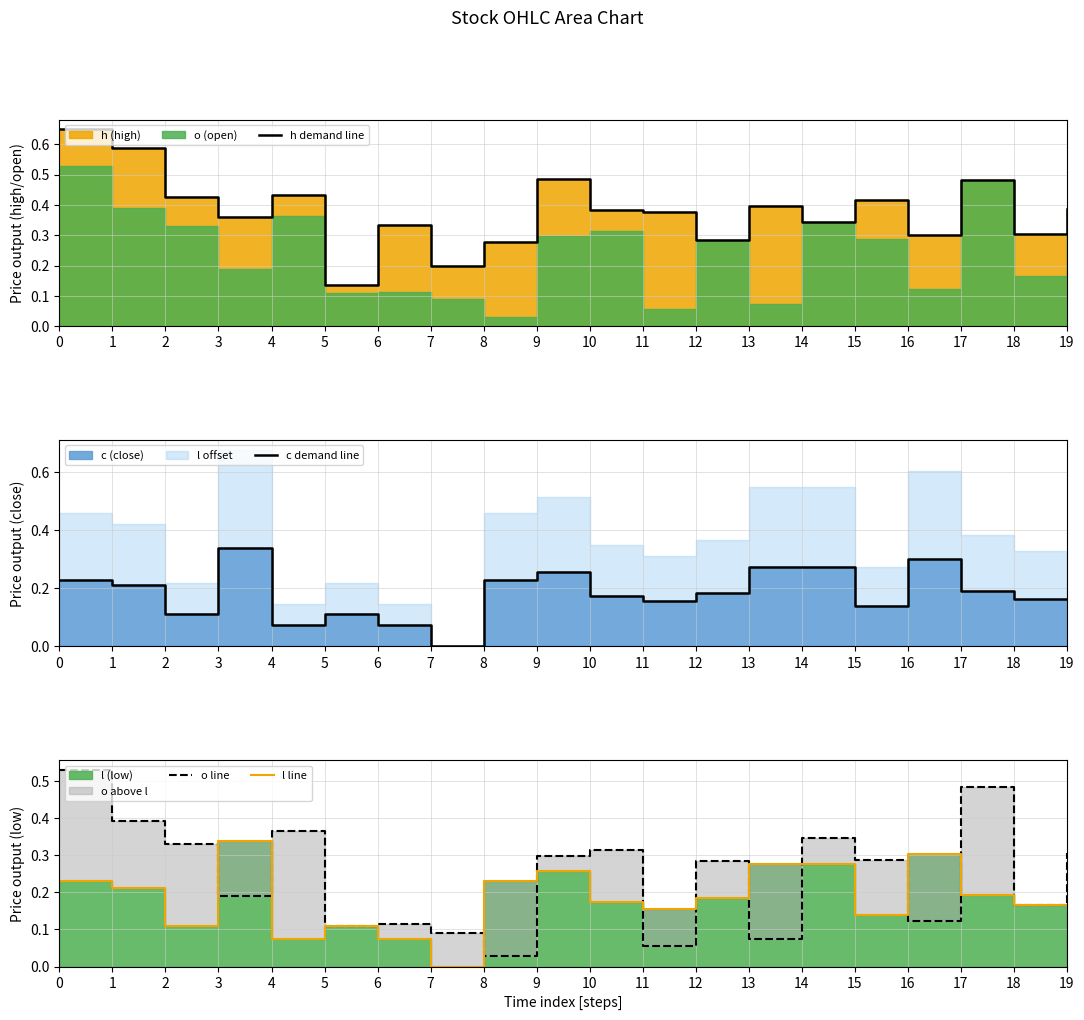

What is the maximum value shown in the chart?

0.6